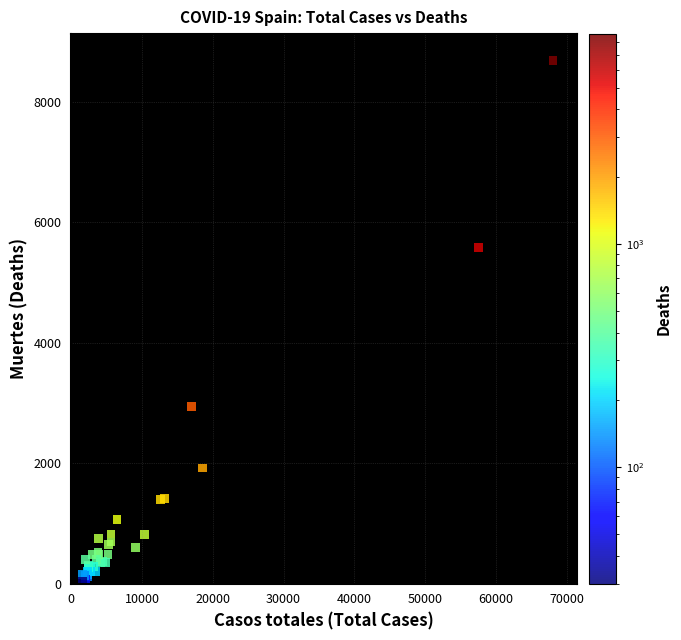

What Y value in the scatter plot is closest to 4360?

5583